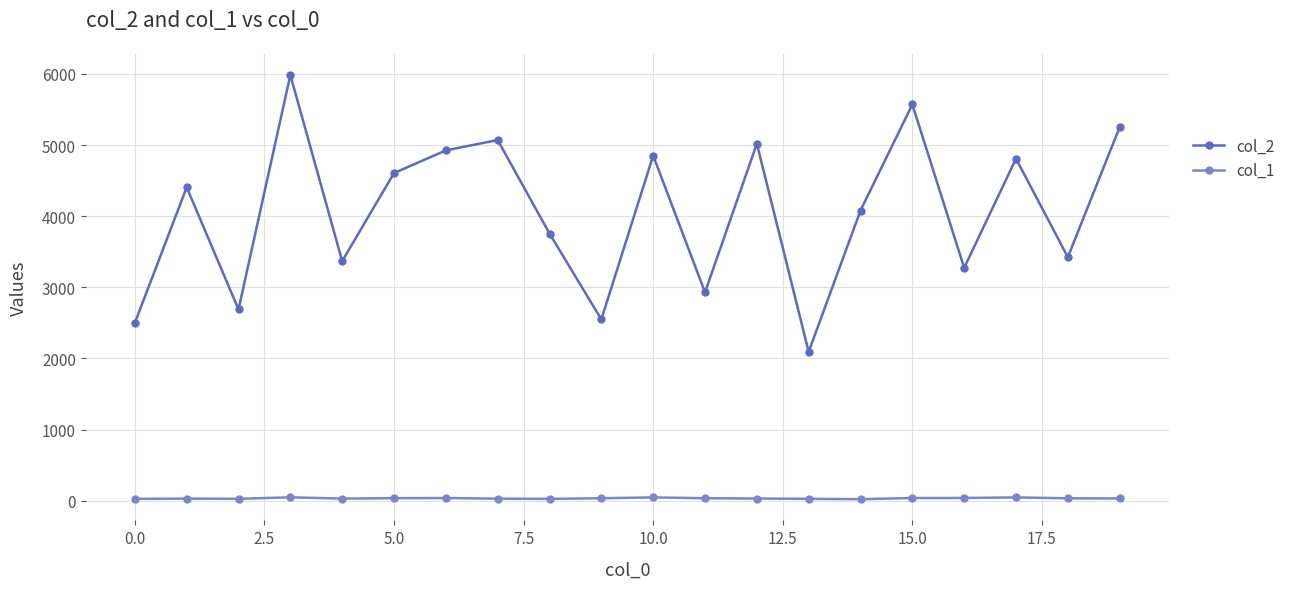

Which series has the largest range (max minus min)?

col_2